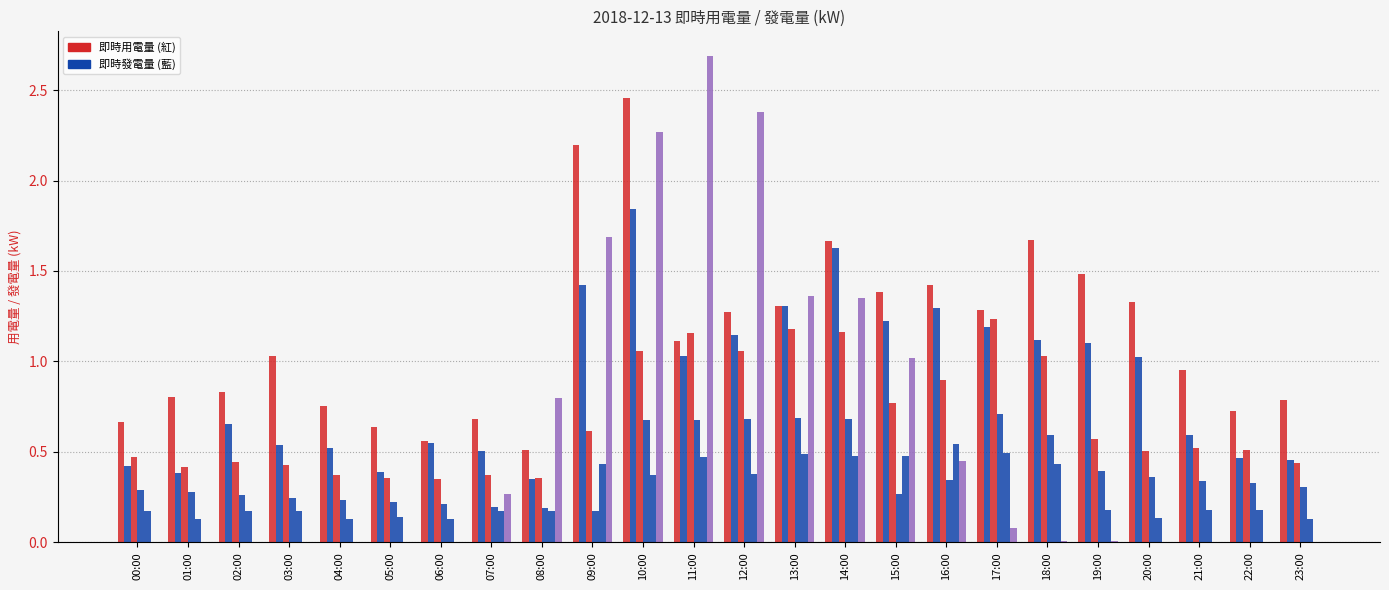

Does the chart contain stacked bars?

No